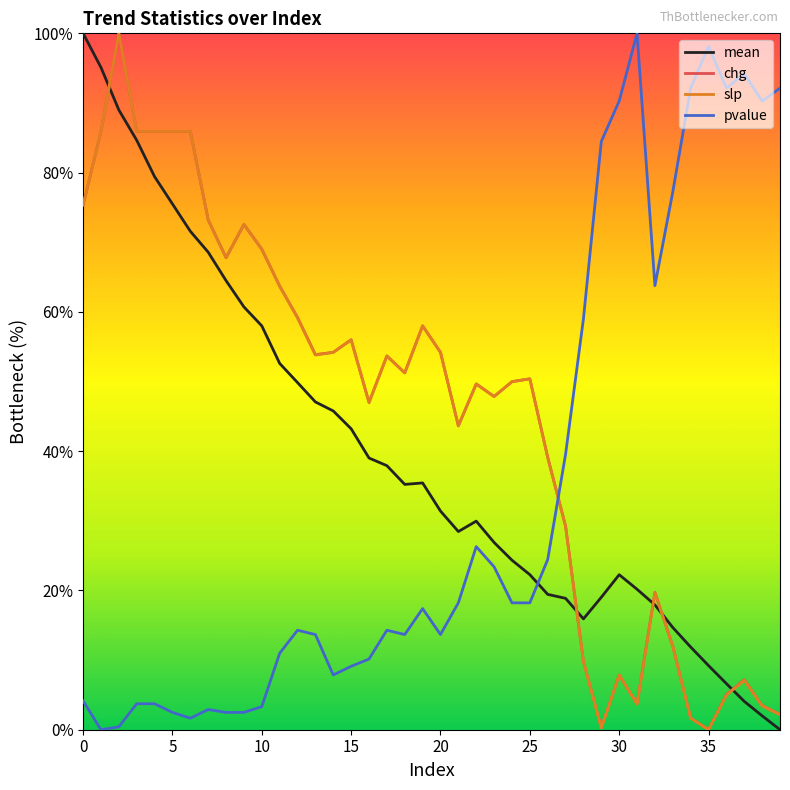

What is the highest value of the mean series?

100.0